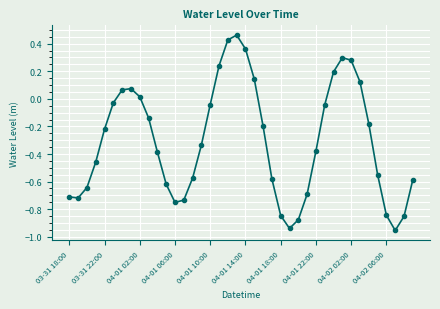

What is the difference between the maximum and second lowest values?

1.4